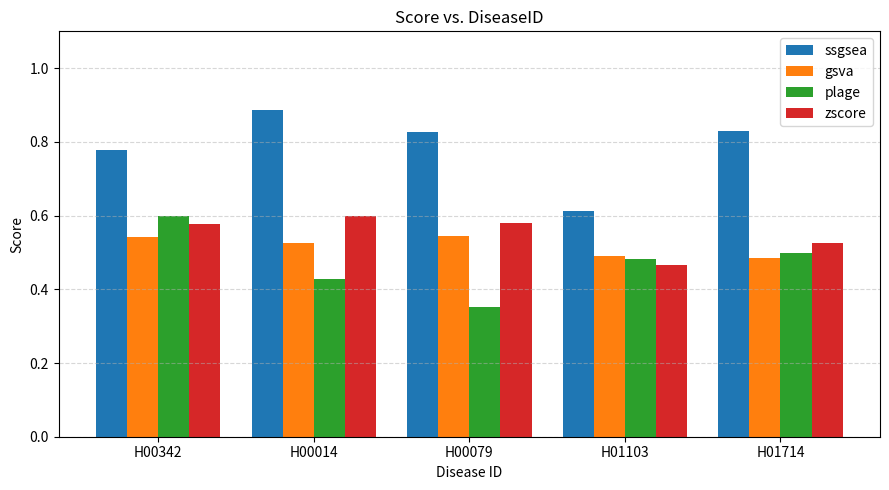

Are the bars grouped side by side (vs. stacked)?

Yes